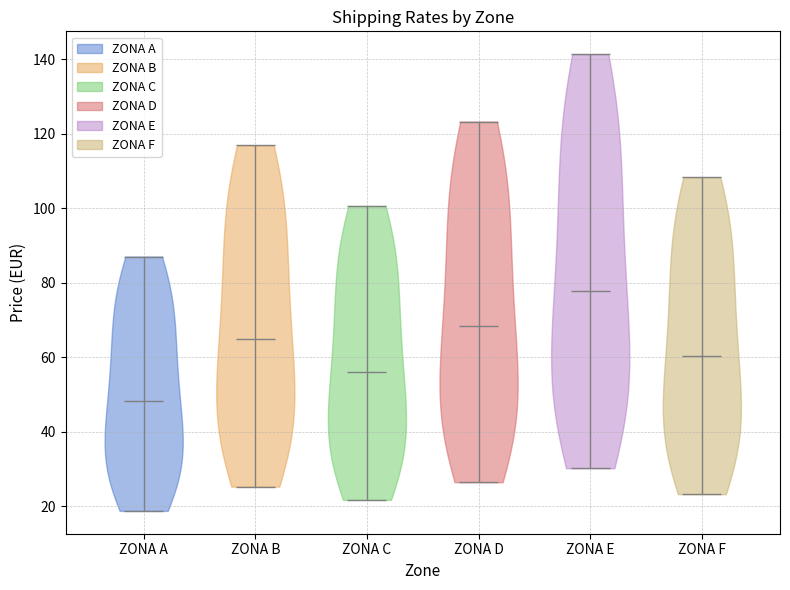

Reading left to right, read every violin against the y-axis: where its median line is, and the lowest and highest points it reaches. The values are not printed on the chart, so give them approximately, as read against the axis.

ZONA A: median line 48, lowest point 18, highest point 88
ZONA B: median line 64, lowest point 26, highest point 116
ZONA C: median line 56, lowest point 22, highest point 100
ZONA D: median line 68, lowest point 26, highest point 124
ZONA E: median line 78, lowest point 30, highest point 142
ZONA F: median line 60, lowest point 24, highest point 108